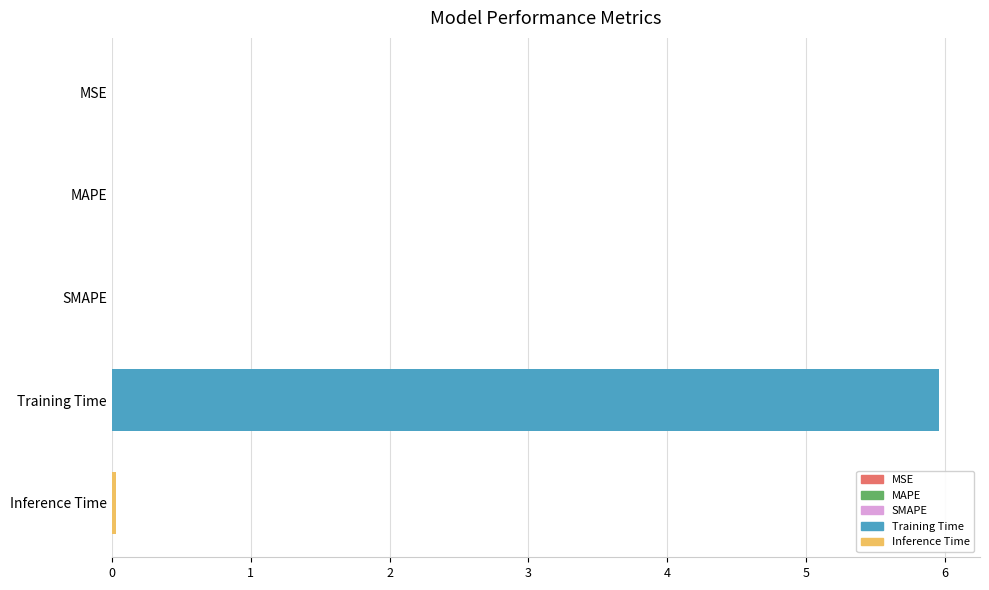

The chart shows a value of 0.0 at SMAPE. True or false?

True